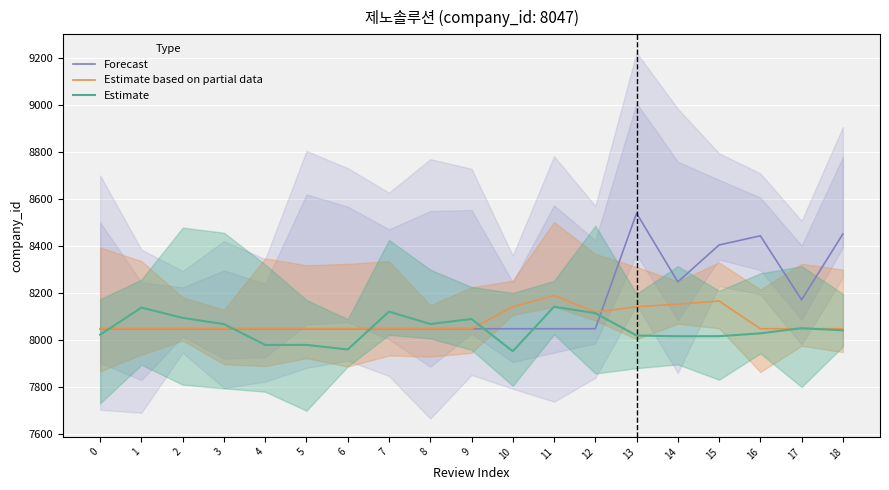

How many values in the Estimate based on partial data series exceed 8047?

6